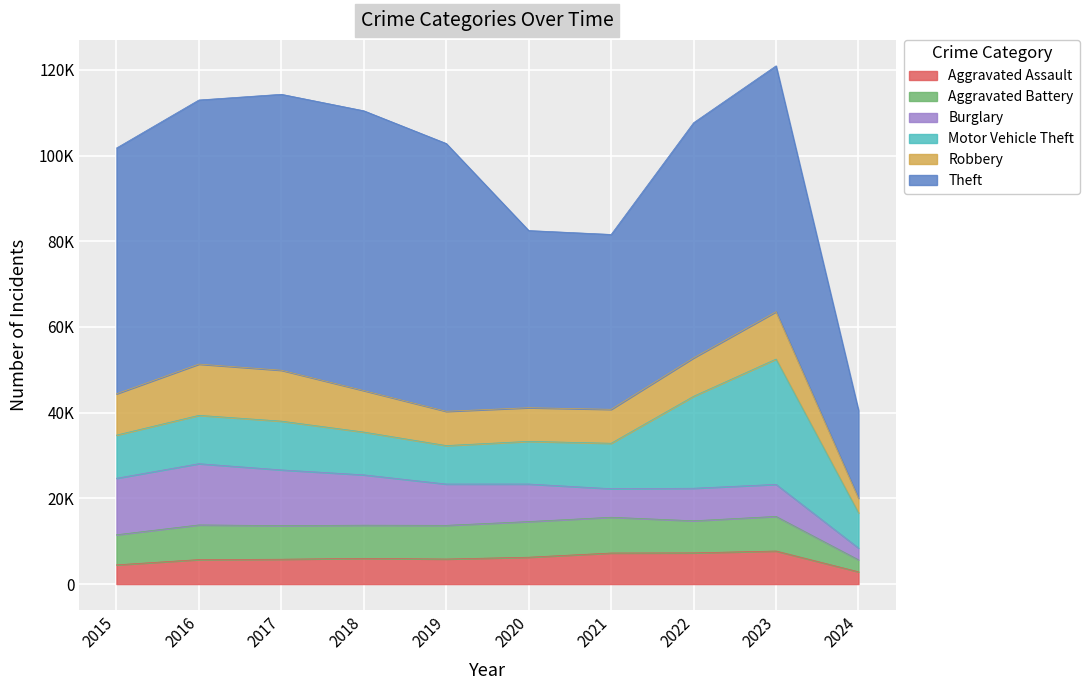

What is the minimum value shown in the chart?

2732